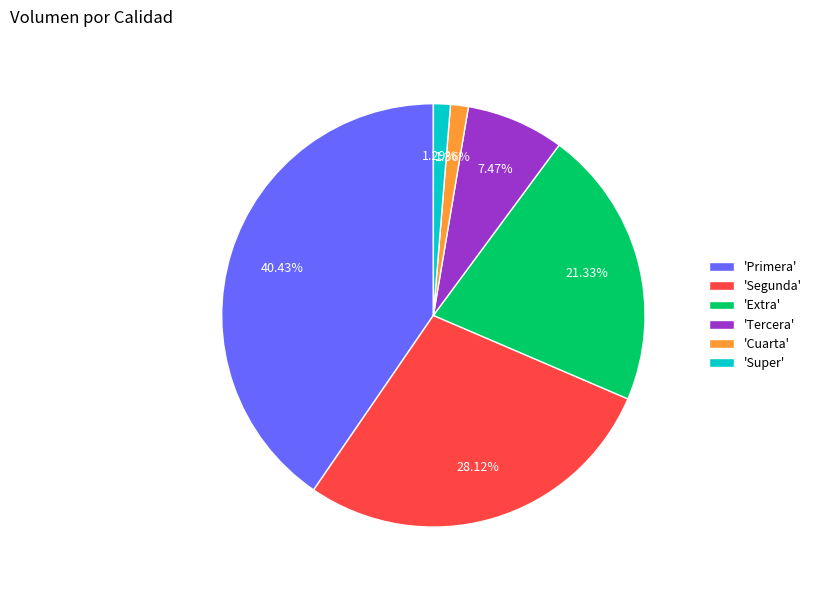

Which slice is the largest?

'Primera'